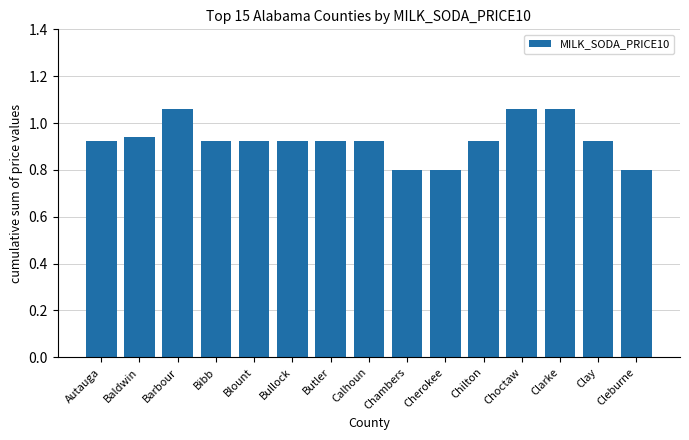

What position from the left is Clarke?

13